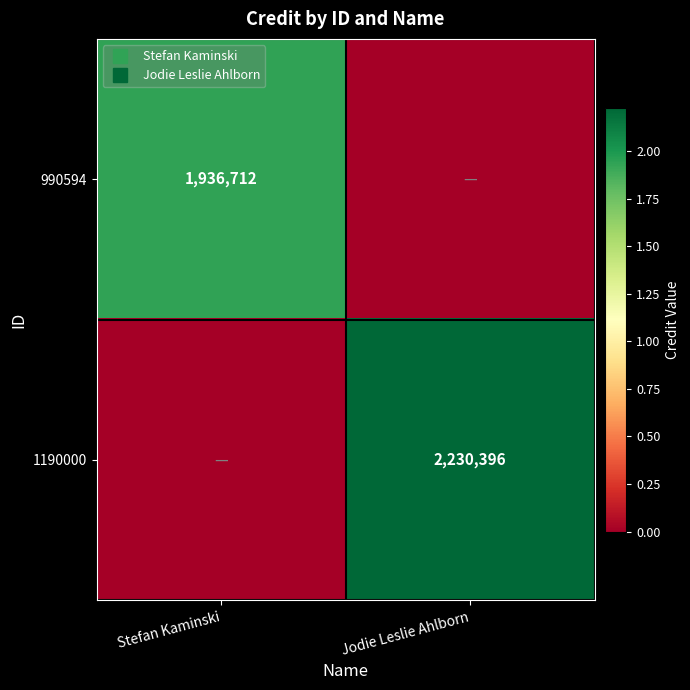

Is the value of 990594 at Stefan Kaminski greater than the value of 1190000 at Jodie Leslie Ahlborn?

No